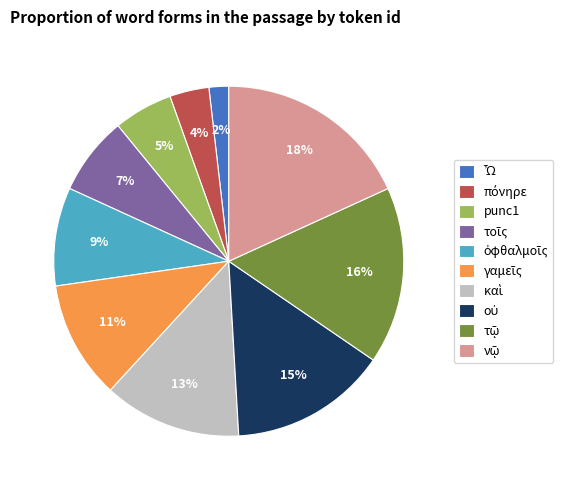

Count the number of slices in the pie.

10